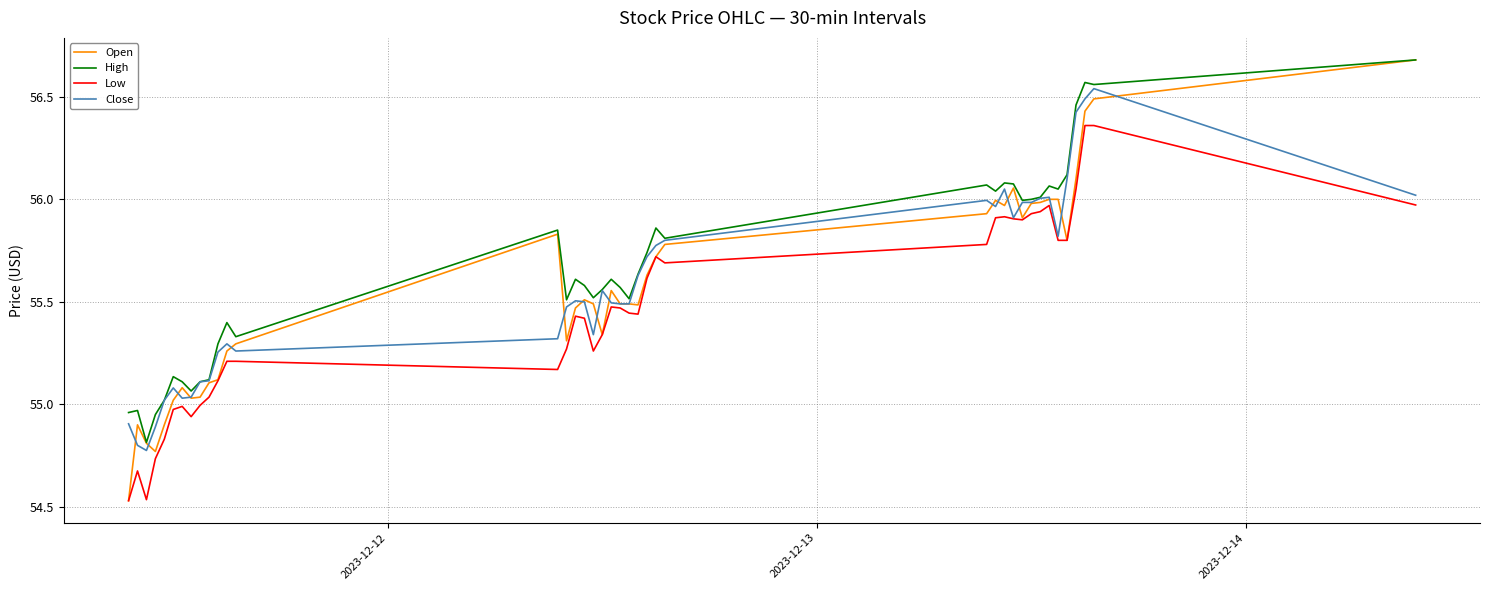

What is the greatest value displayed?

56.7